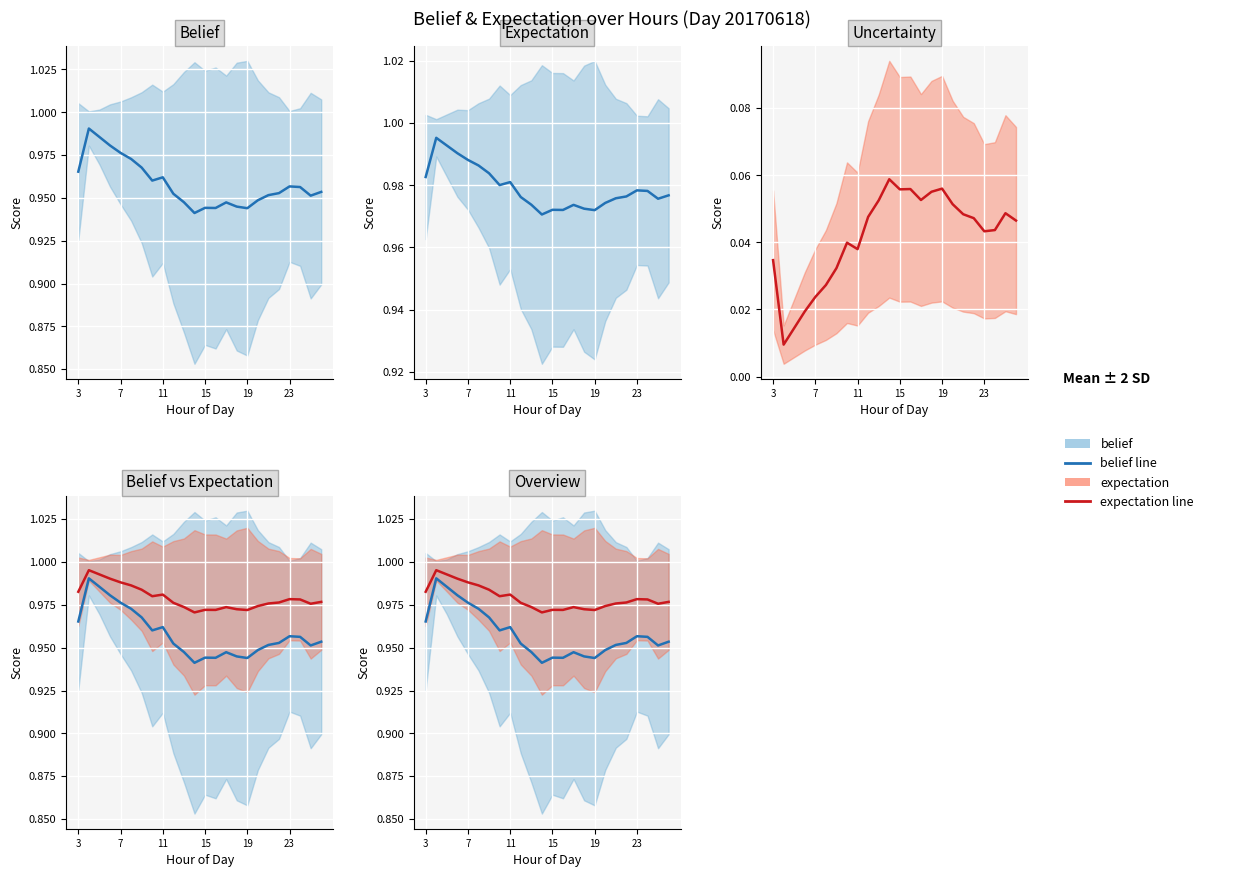

True or false: uncertainty and belief cross at least once.

False